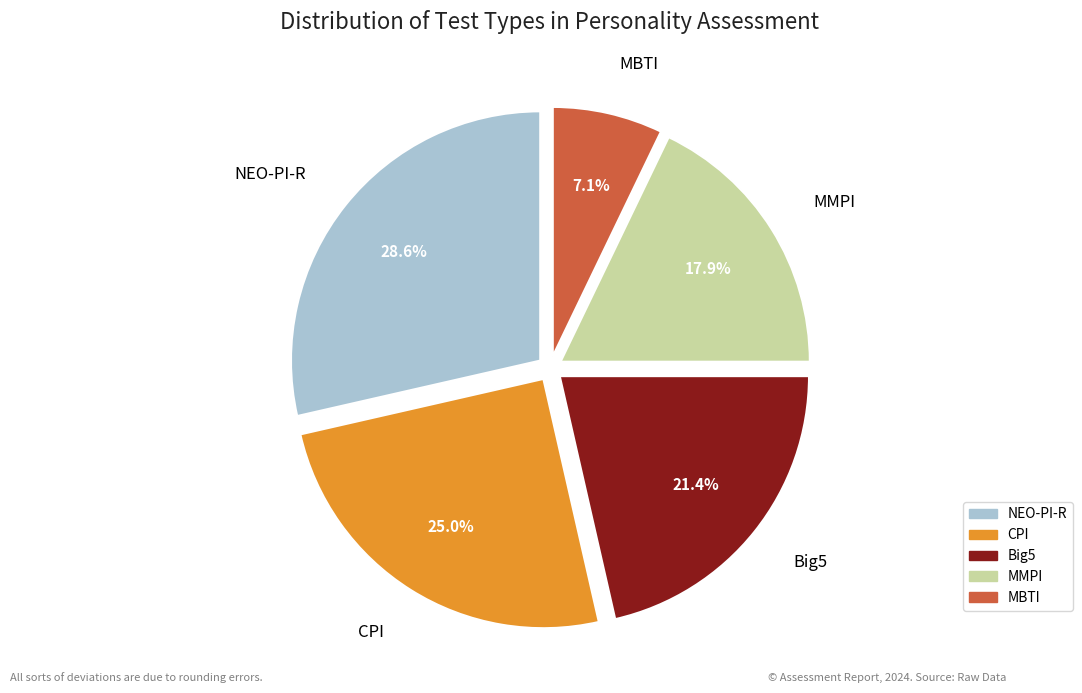

How many slices are in this pie chart?

5